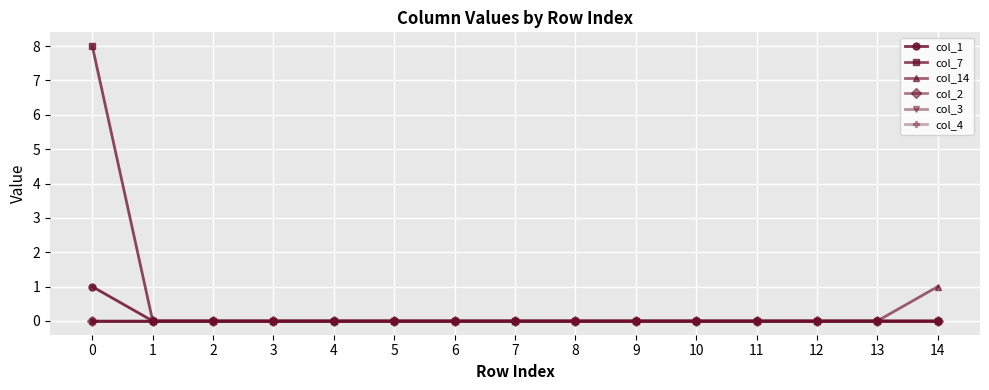

Reading left to right, extract all data points from this chart.

col_1: 0=1	1=0	2=0	3=0	4=0	5=0	6=0	7=0	8=0	9=0	10=0	11=0	12=0	13=0	14=0
col_7: 0=8	1=0	2=0	3=0	4=0	5=0	6=0	7=0	8=0	9=0	10=0	11=0	12=0	13=0	14=0
col_14: 0=0	1=0	2=0	3=0	4=0	5=0	6=0	7=0	8=0	9=0	10=0	11=0	12=0	13=0	14=1
col_2: 0=0	1=0	2=0	3=0	4=0	5=0	6=0	7=0	8=0	9=0	10=0	11=0	12=0	13=0	14=0
col_3: 0=0	1=0	2=0	3=0	4=0	5=0	6=0	7=0	8=0	9=0	10=0	11=0	12=0	13=0	14=0
col_4: 0=0	1=0	2=0	3=0	4=0	5=0	6=0	7=0	8=0	9=0	10=0	11=0	12=0	13=0	14=0